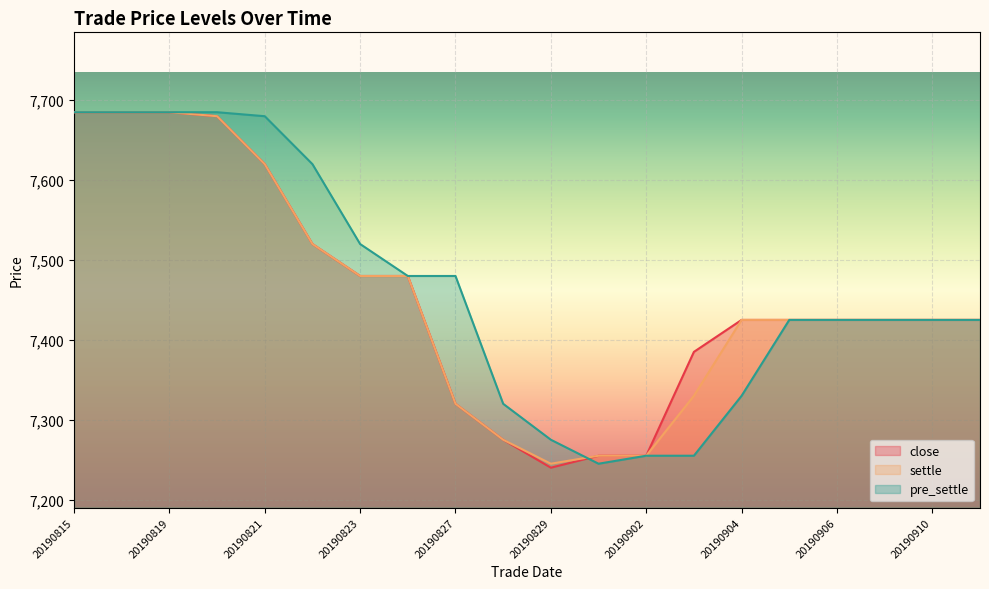

At which category is the sum across all series the highest?

20190815